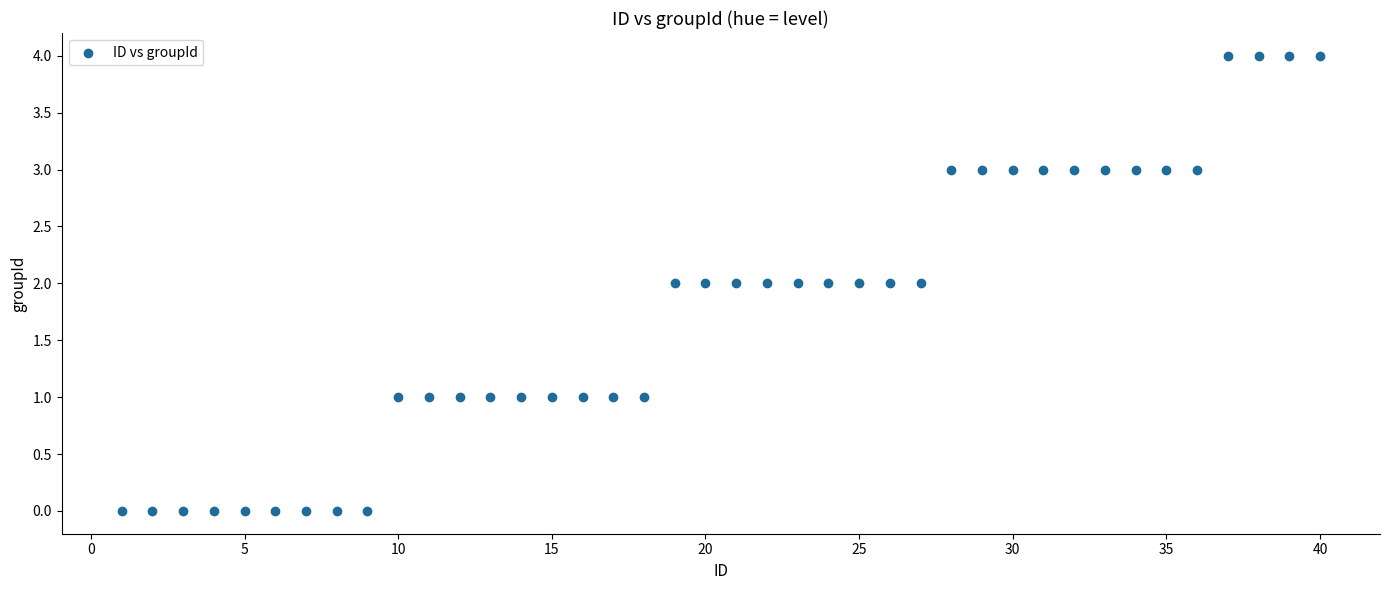

What is the range of Y values (max minus min)?

4